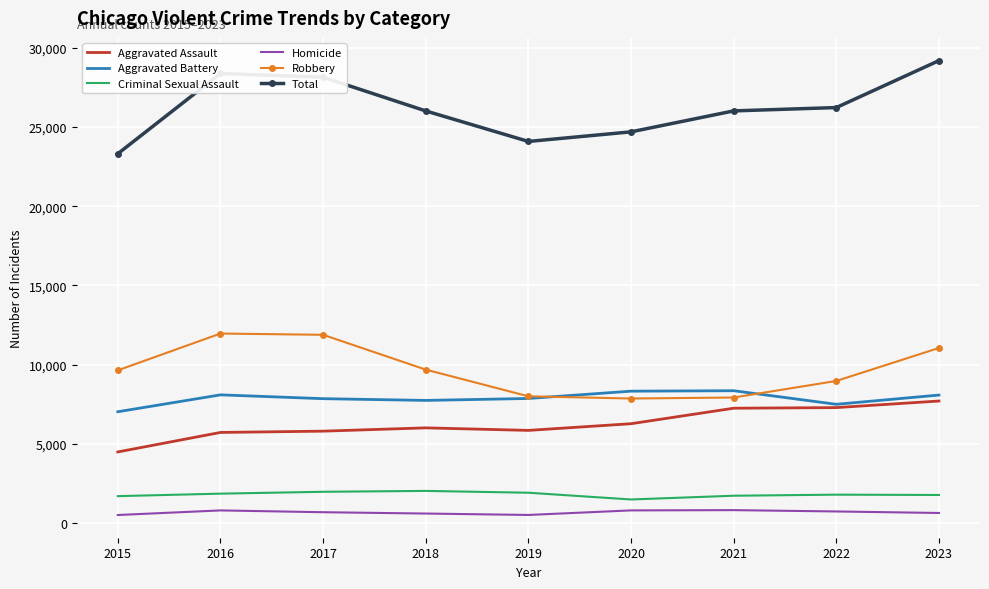

True or false: Aggravated Battery has a value of 7845 at 2017.

True